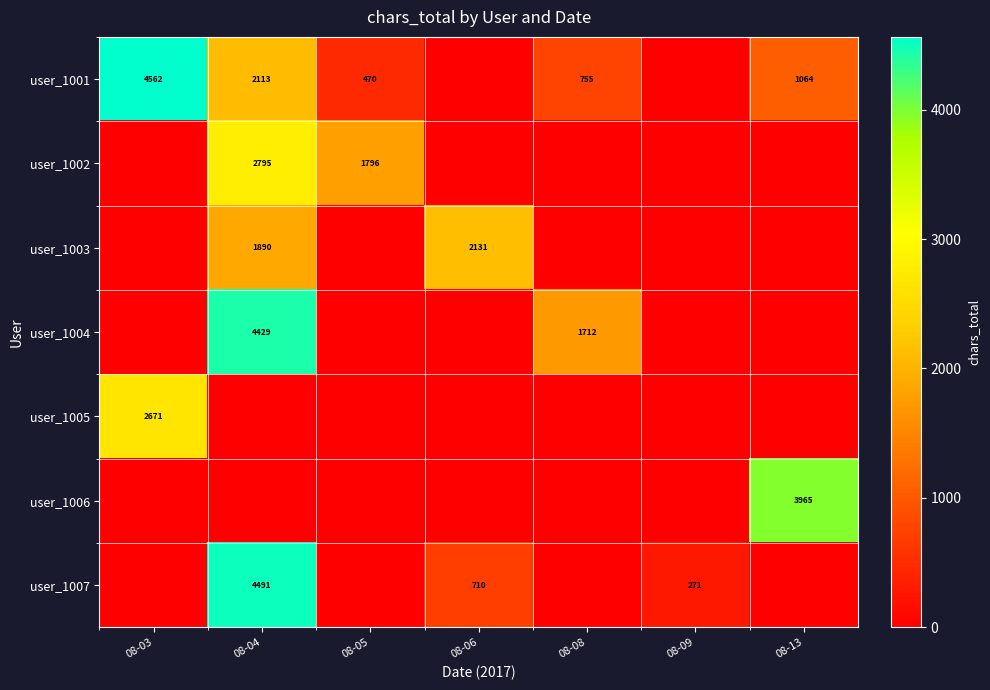

The value of user_1006 at 08-06 is -1246. True or false?

False